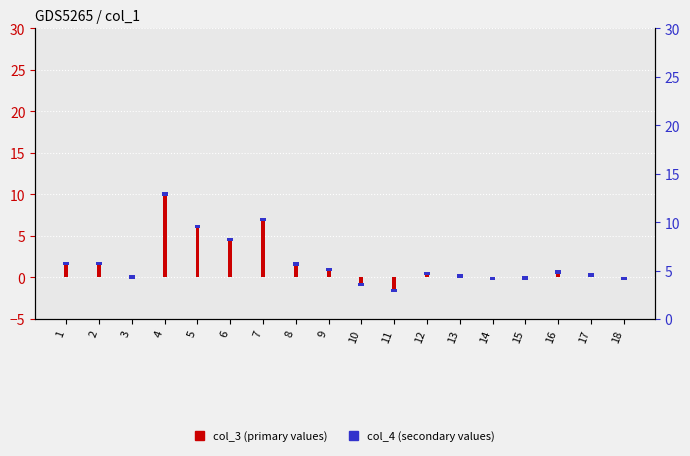

Between 2 and 6, which is larger?

6